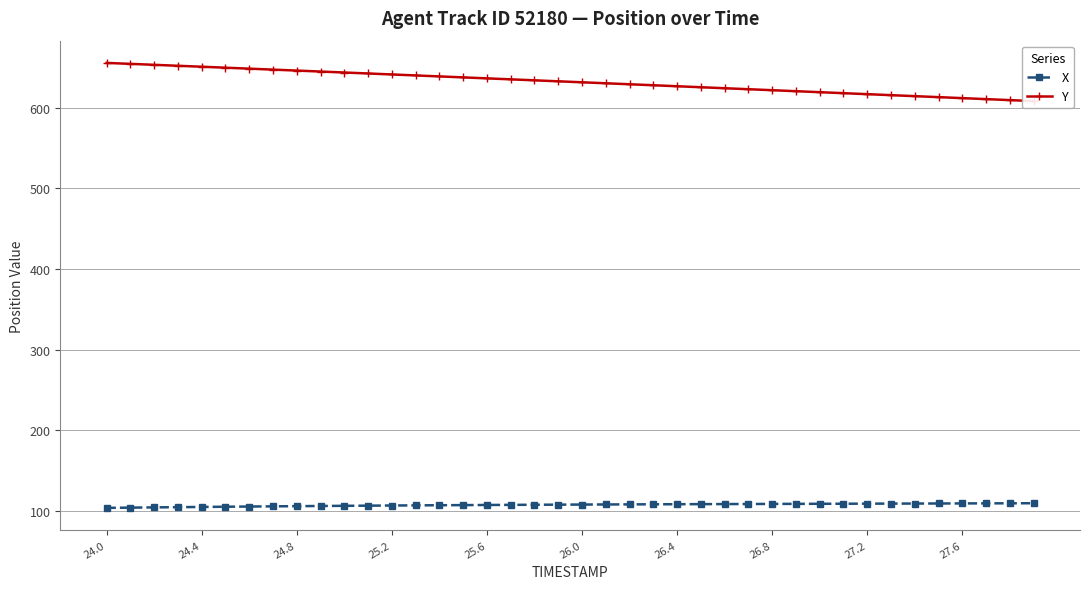

How many categories are shown in the chart?

40